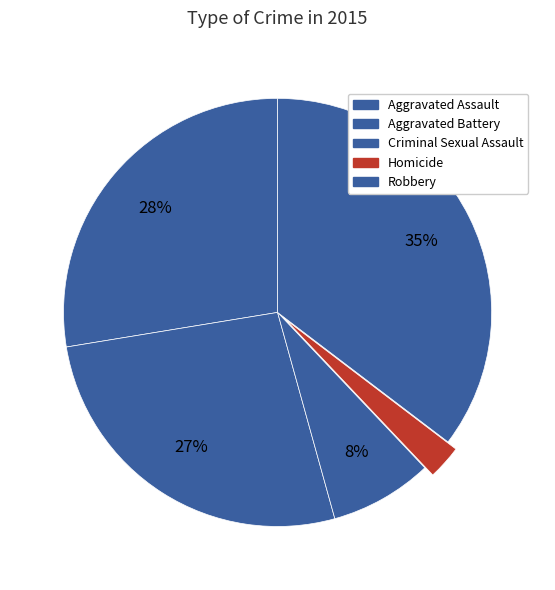

Which category has the smallest portion of the pie?

Homicide